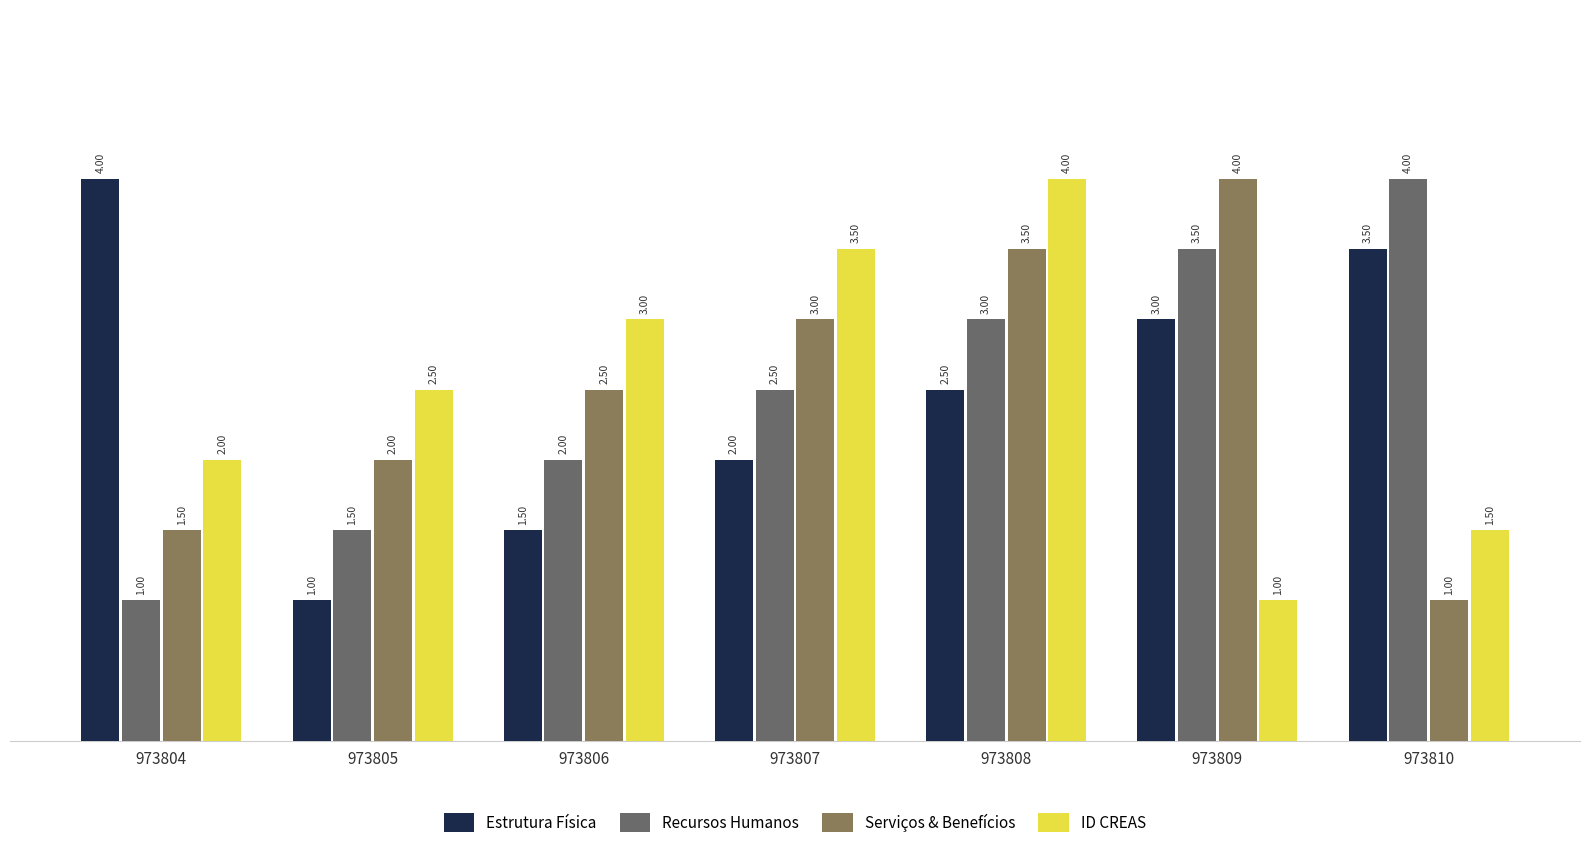

Does the chart contain stacked bars?

No